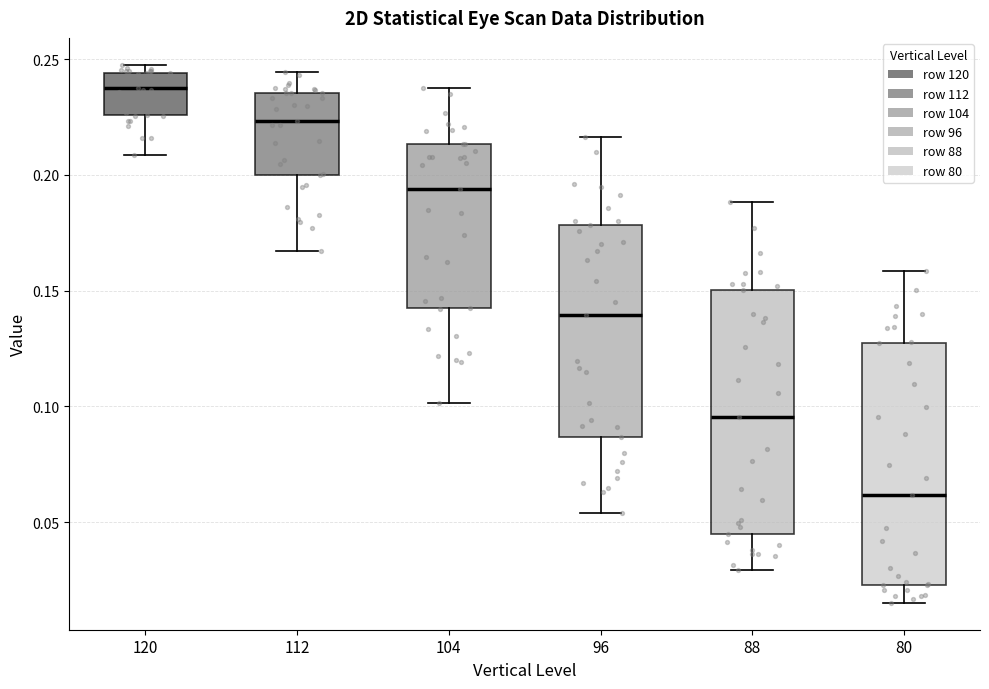

Where does the median line of the box at x = 120 sit on the y-axis? The values are not printed on the chart, so give them approximately, as read against the axis.

0.235